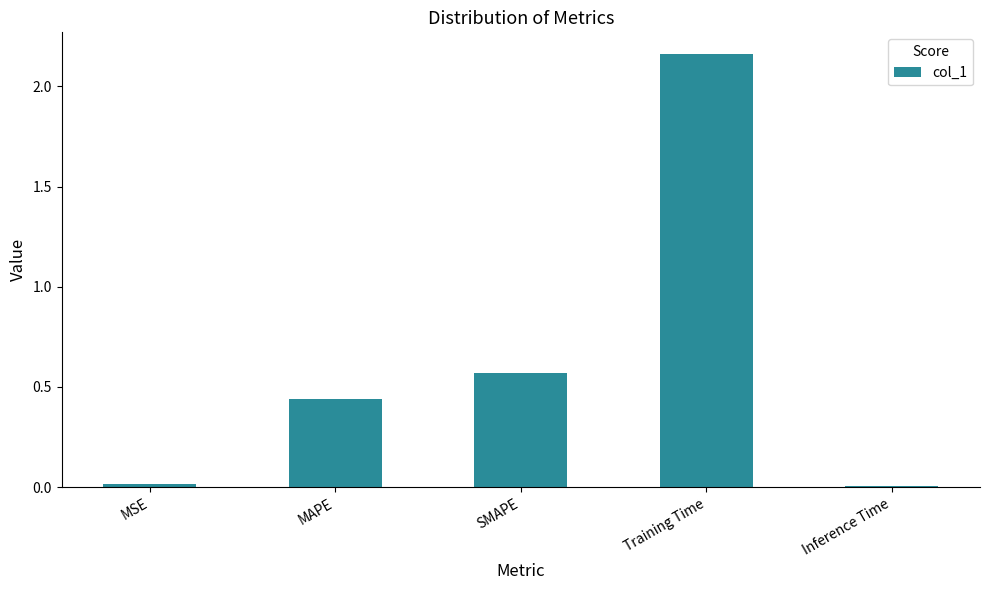

What is the difference between the values at MAPE and Training Time?

1.7